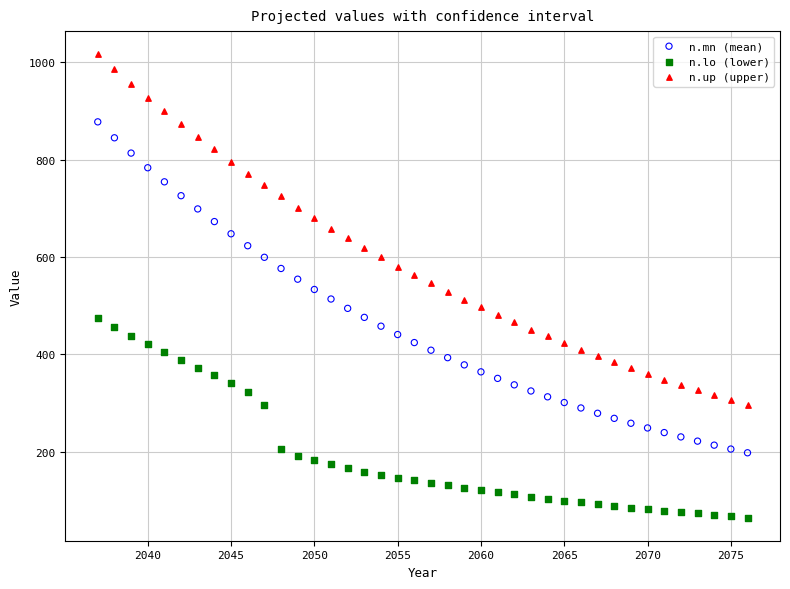

Which series has the widest spread of Y values?

n.up (upper)